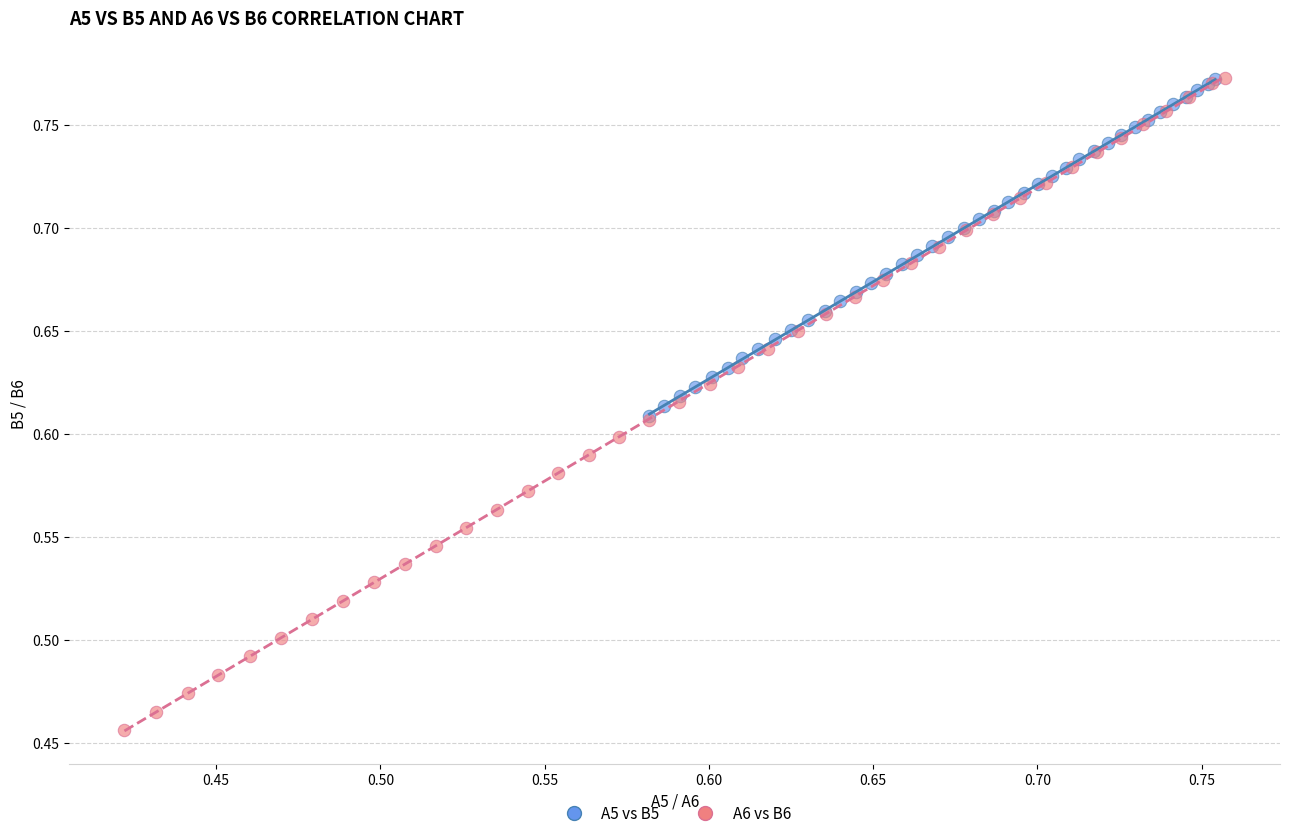

Which series reaches the minimum Y coordinate?

A6 vs B6